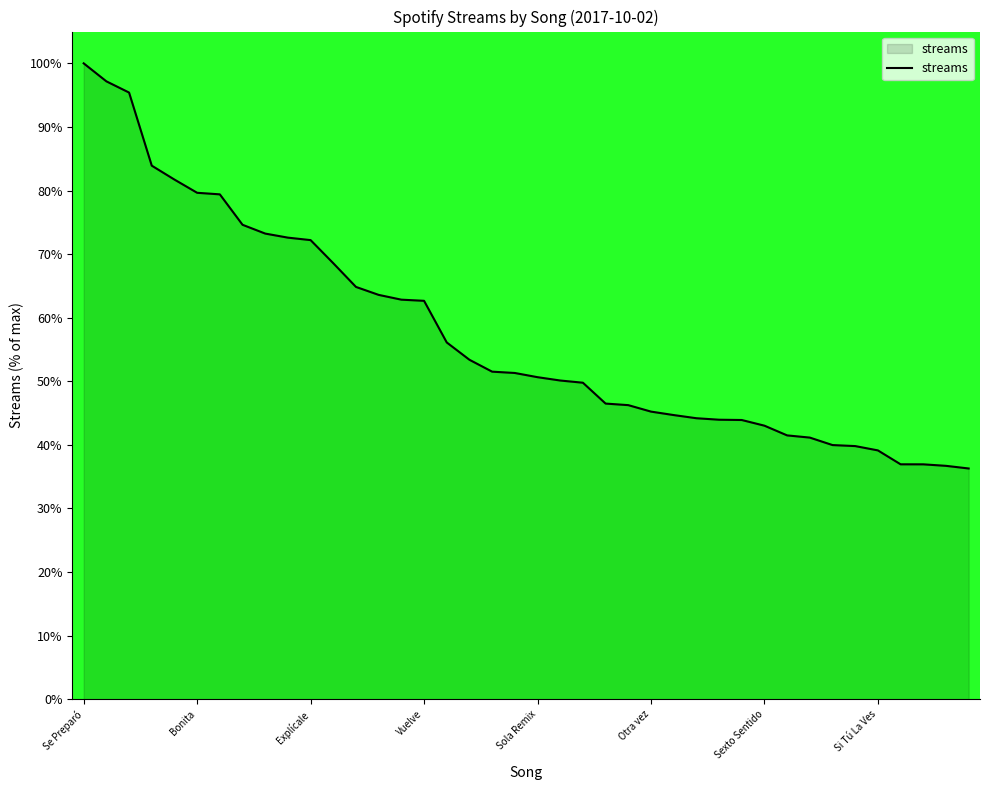

What is the minimum value shown in the chart?

36.3